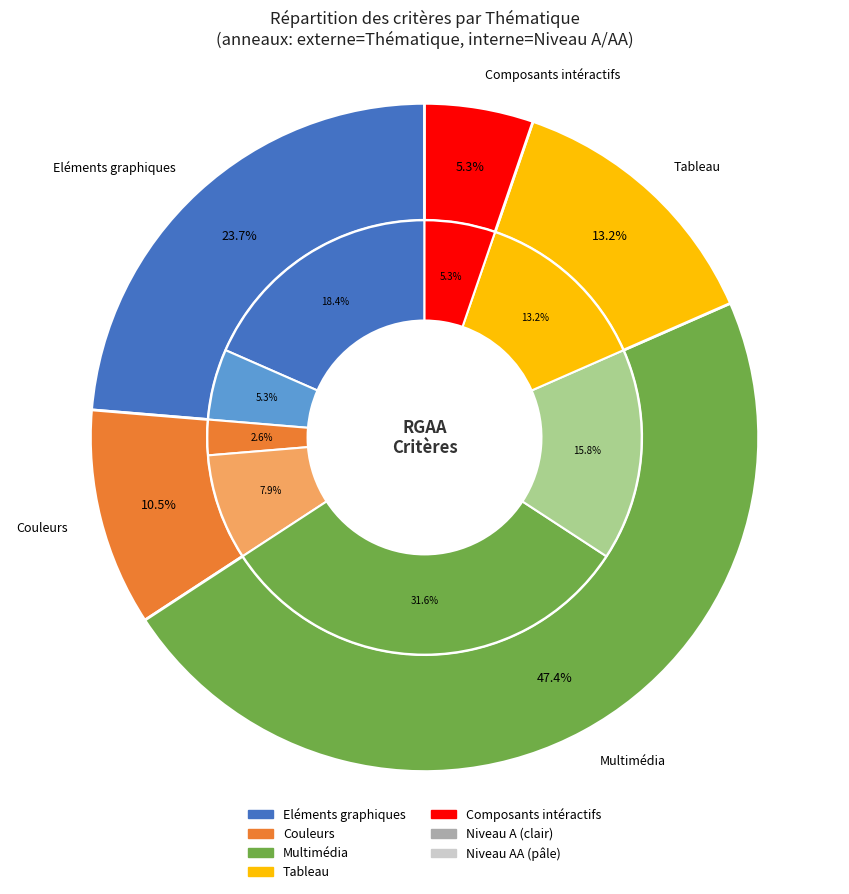

To the nearest percent, what is the difference between the Multimédia and Tableau slice percentages?

34%